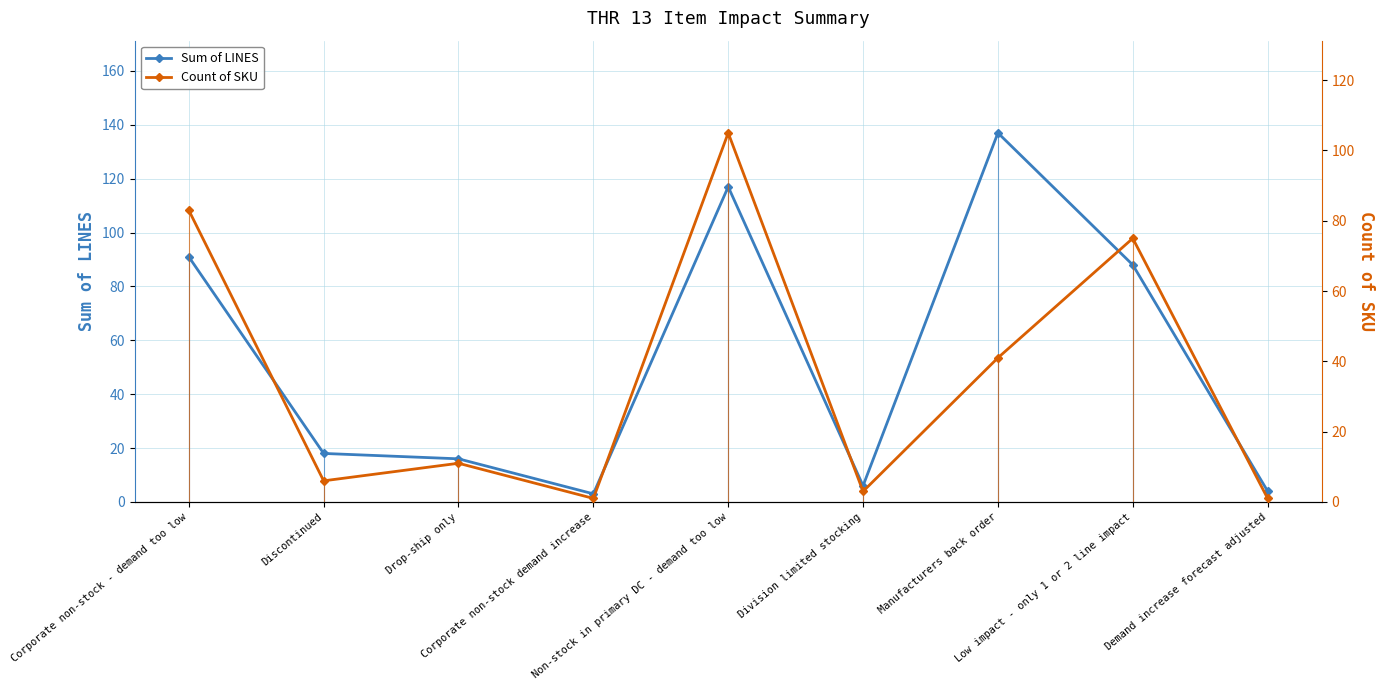

Does the chart display data point markers on the line(s)?

Yes